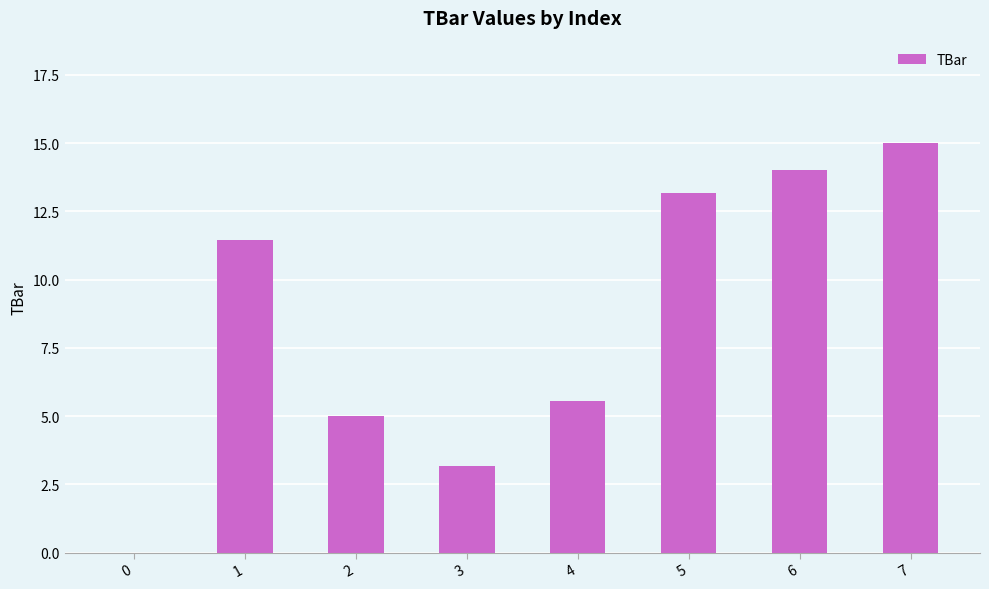

At which label is the value closest to 7?

4